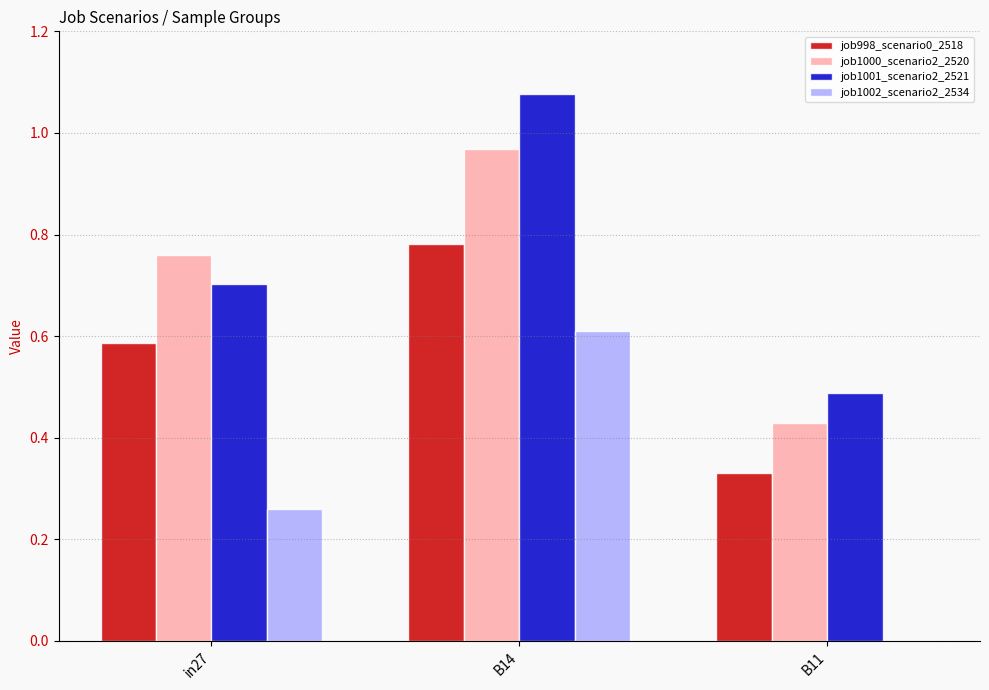

Which category has the highest value in the job998_scenario0_2518 series?

B14